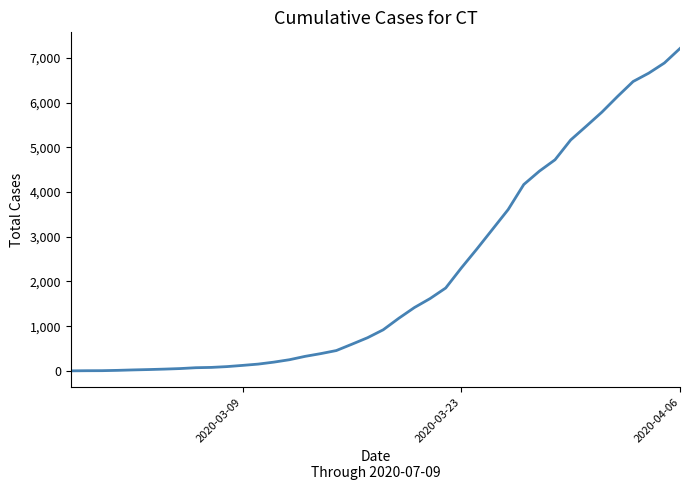

Does the chart display data point markers on the line(s)?

No